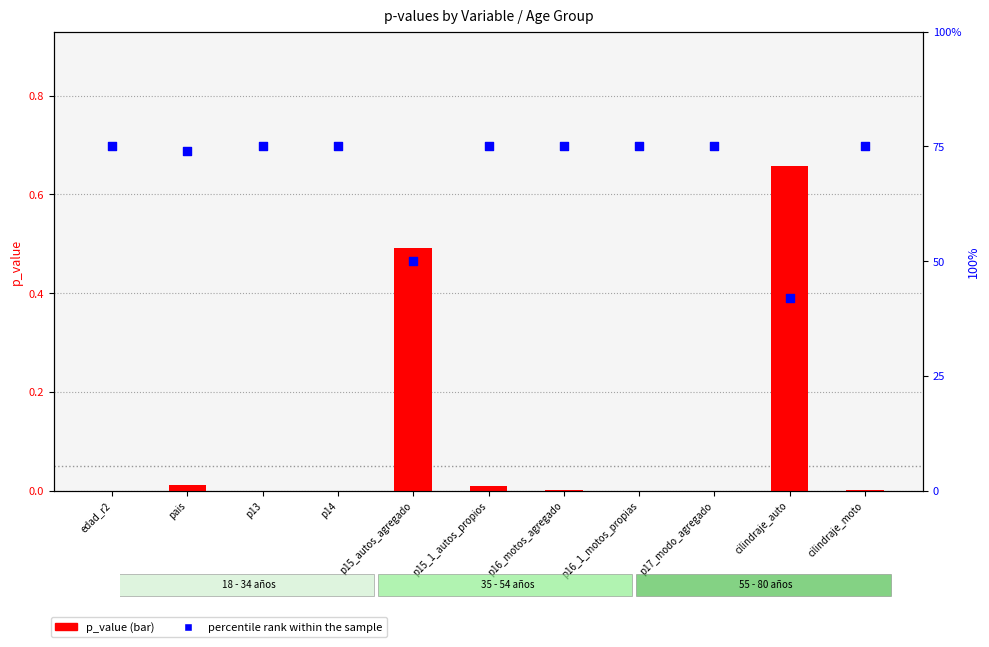

Is the value of percentile rank within the sample at p15_1_autos_propios greater than the value of p_value at p16_motos_agregado?

Yes